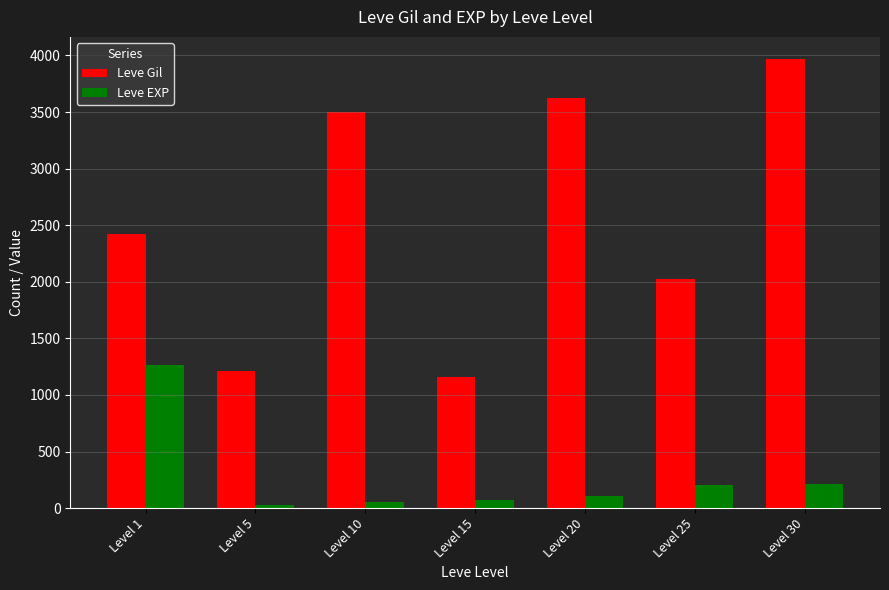

What is the sum of the Leve EXP values at Level 20 and Level 30?

319